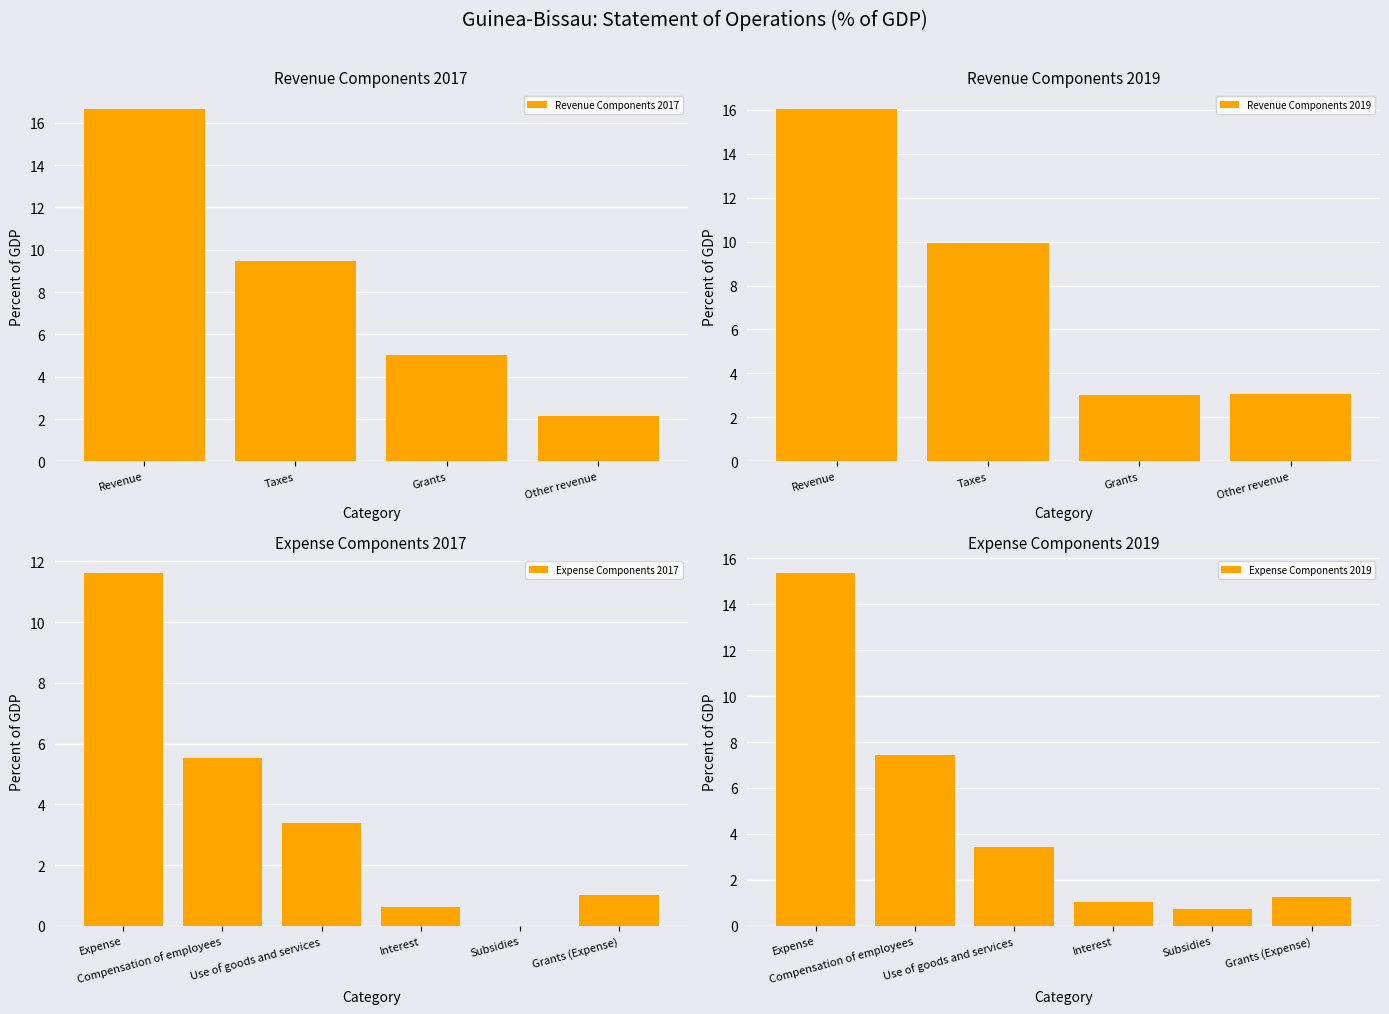

Which series changed the most between Taxes and Subsidies?

2017